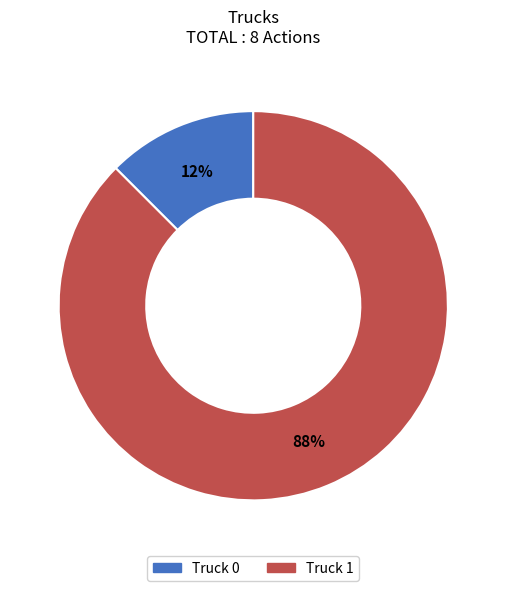

Which has a higher value, Truck 1 or Truck 0?

Truck 1